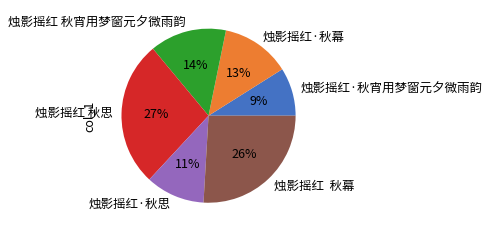

To the nearest percent, what percentage of the pie is 烛影摇红 秋宵用梦窗元夕微雨韵?

14%